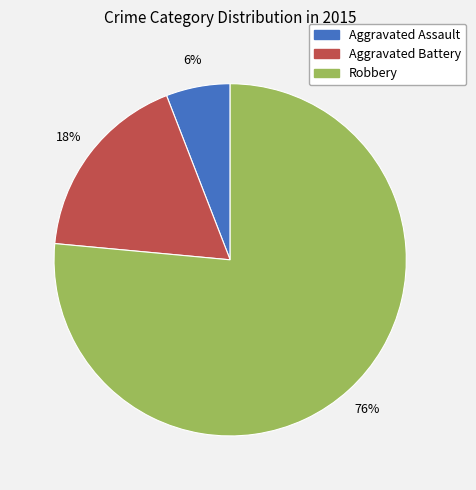

Rank the categories by value from lowest to highest.

Aggravated Assault, Aggravated Battery, Robbery